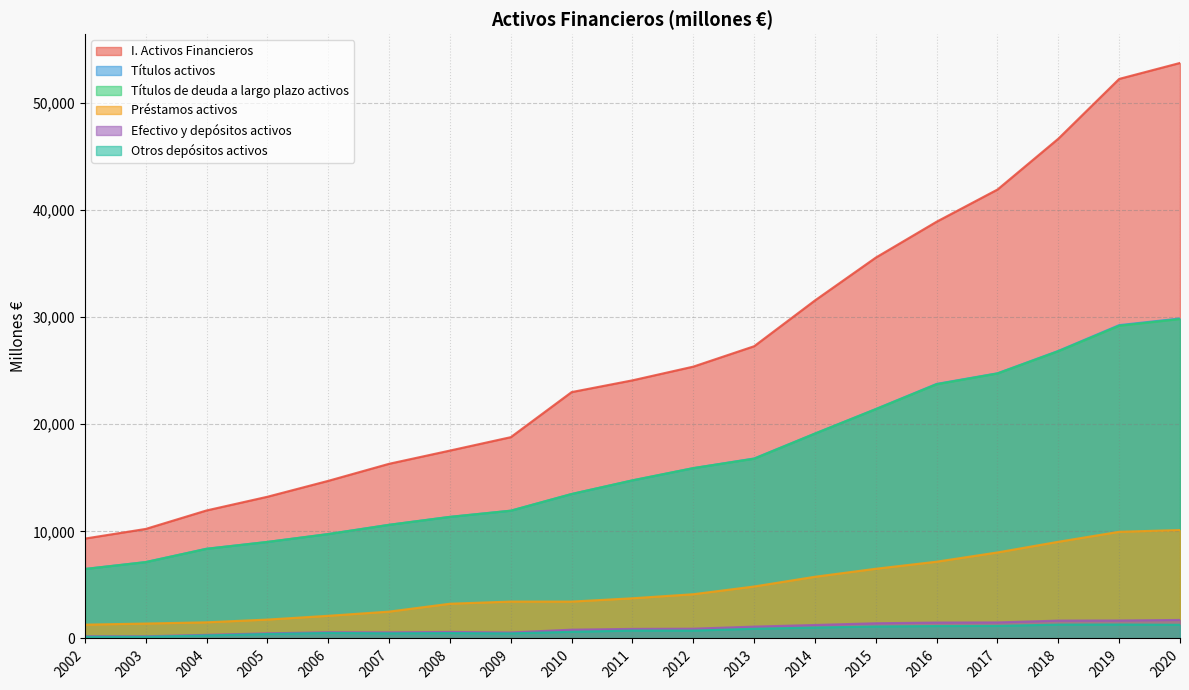

Reading left to right, transcribe all the data shown in this chart.

I. Activos Financieros: 9327	10229	11956	13234	14719	16312	17546	18798	23007	24105	25385	27290	31568	35569	38921	41923	46672	52253	53744
Efectivo y depósitos activos: 211	205	339	477	584	571	609	559	822	895	913	1106	1258	1420	1485	1498	1667	1678	1729
Otros depósitos activos: 158	160	284	417	518	482	503	475	623	738	735	907	1021	1118	1161	1173	1294	1303	1277
Títulos activos: 6493	7136	8381	9016	9752	10617	11357	11935	13491	14765	15909	16807	19138	21427	23772	24764	26854	29260	29881
Títulos de deuda a largo plazo activos: 6486	7131	8372	9015	9748	10611	11355	11931	13491	14765	15908	16788	19132	21413	23742	24747	26826	29204	29832
Préstamos activos: 1289	1393	1509	1764	2117	2508	3244	3445	3444	3754	4132	4854	5763	6510	7170	8034	9030	9963	10124